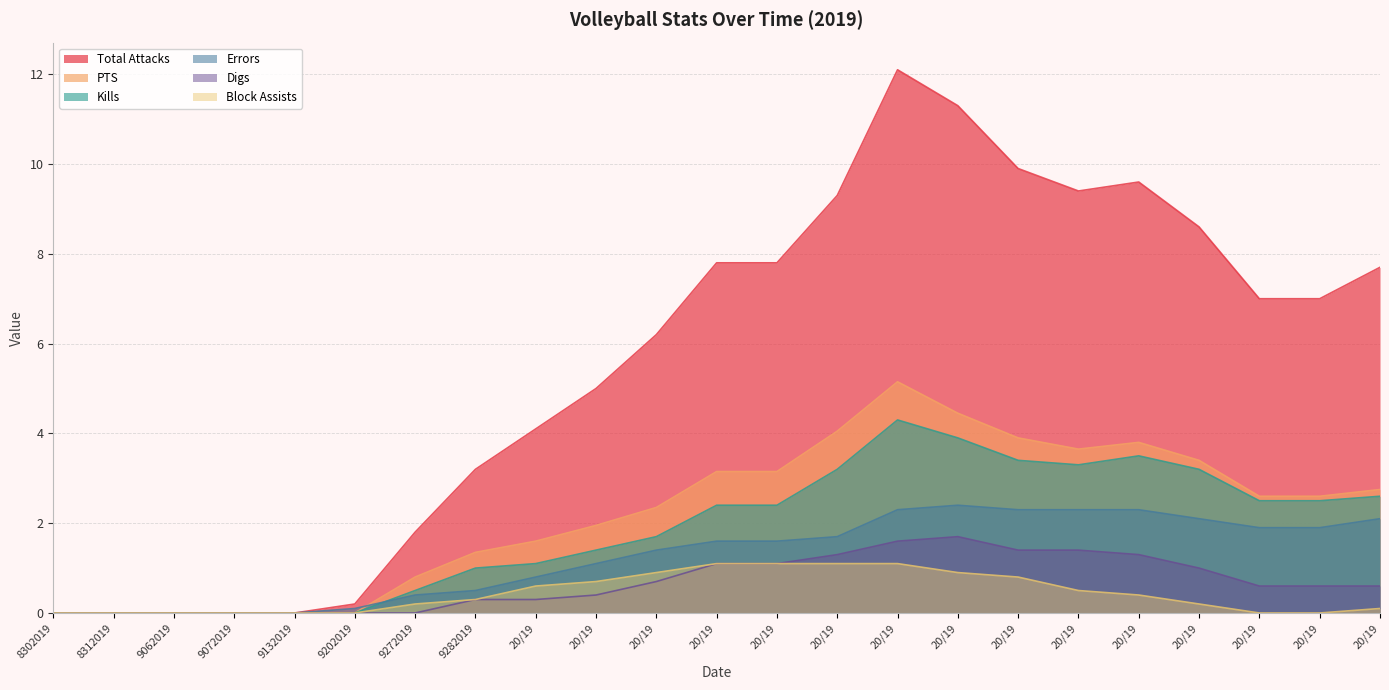

True or false: Total Attacks and PTS cross at least once.

False